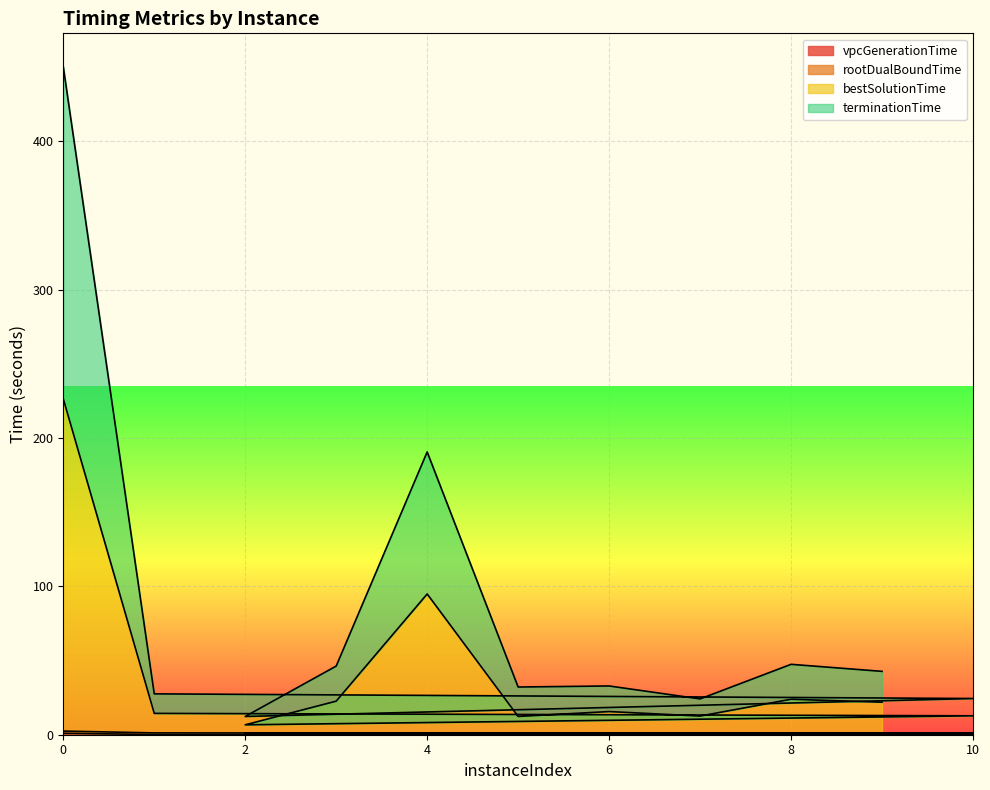

Does the chart display data point markers on the line(s)?

No